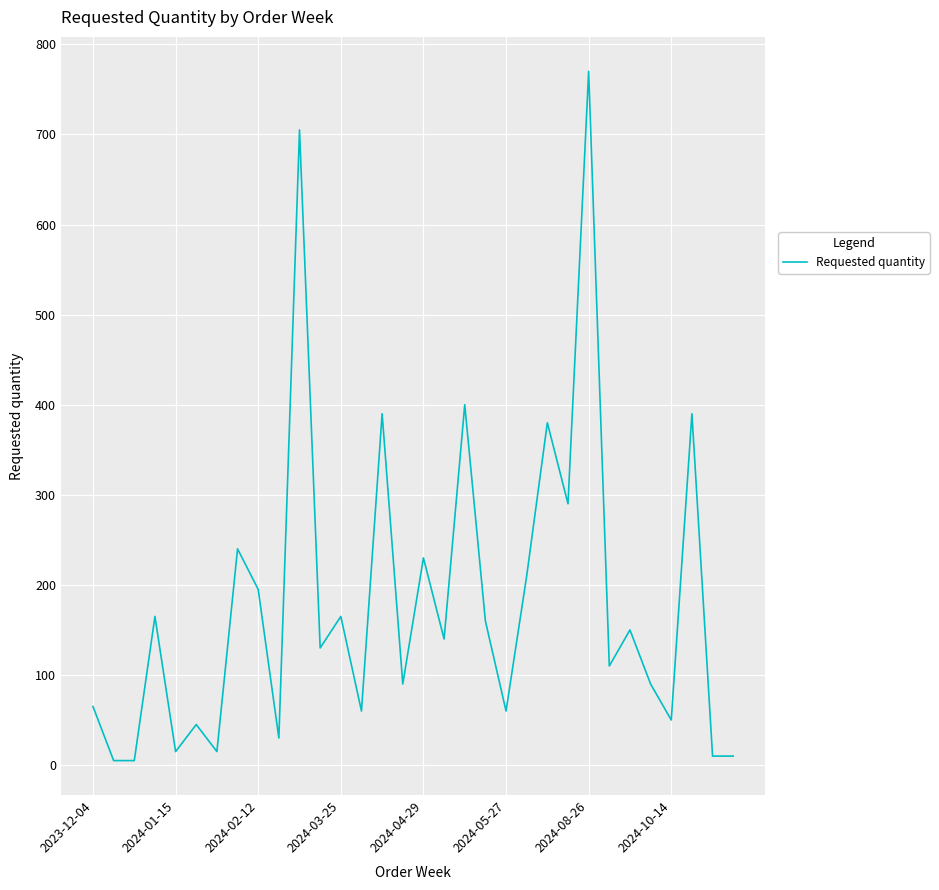

What is the difference between the maximum and minimum values?

765